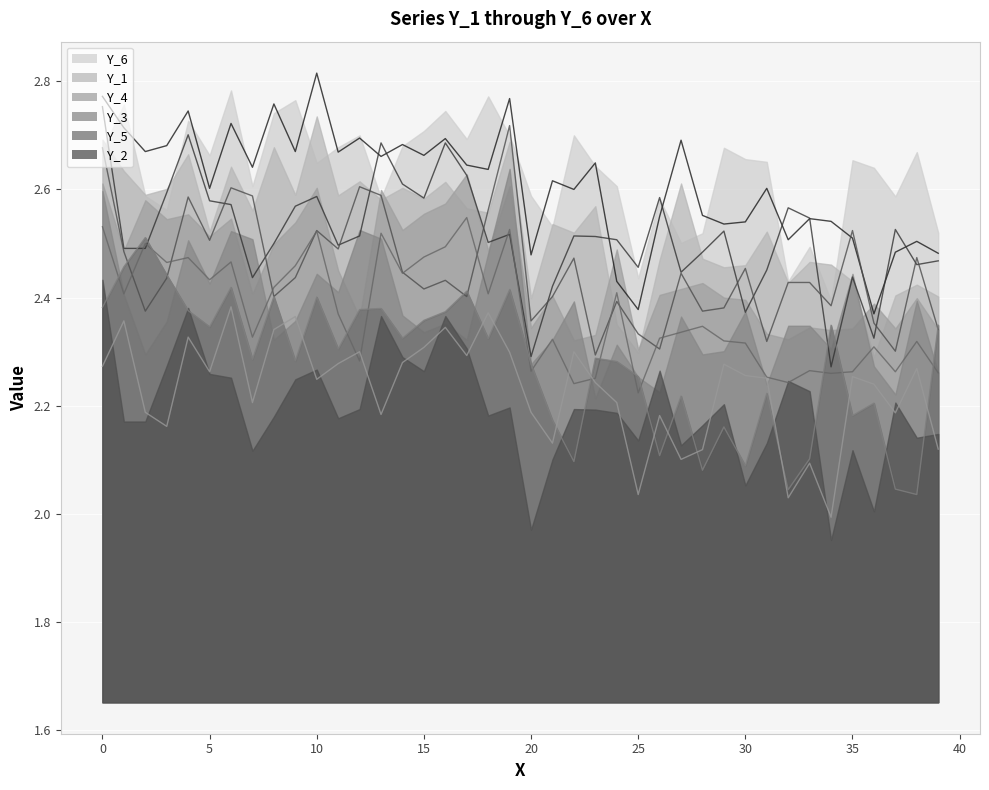

Reading right to left, list all the values displayed in this chart.

Y_1: 39=2.5	38=2.5	37=2.5	36=2.4	35=2.5	34=2.5	33=2.5	32=2.5	31=2.6	30=2.5	29=2.5	28=2.6	27=2.7	26=2.5	25=2.4	24=2.4	23=2.6	22=2.6	21=2.6	20=2.5	19=2.8	18=2.6	17=2.6	16=2.7	15=2.7	14=2.7	13=2.7	12=2.7	11=2.7	10=2.8	9=2.7	8=2.8	7=2.6	6=2.7	5=2.6	4=2.7	3=2.7	2=2.7	1=2.7	0=2.8
Y_2: 39=2.5	38=2.5	37=2.5	36=2.3	35=2.4	34=2.3	33=2.5	32=2.6	31=2.5	30=2.4	29=2.5	28=2.5	27=2.4	26=2.6	25=2.5	24=2.5	23=2.5	22=2.5	21=2.4	20=2.3	19=2.5	18=2.5	17=2.6	16=2.7	15=2.6	14=2.6	13=2.7	12=2.5	11=2.5	10=2.6	9=2.6	8=2.5	7=2.4	6=2.6	5=2.6	4=2.7	3=2.6	2=2.5	1=2.5	0=2.8
Y_3: 39=2.3	38=2.5	37=2.3	36=2.4	35=2.5	34=2.4	33=2.4	32=2.4	31=2.3	30=2.5	29=2.4	28=2.4	27=2.4	26=2.3	25=2.3	24=2.4	23=2.3	22=2.5	21=2.4	20=2.4	19=2.7	18=2.6	17=2.4	16=2.4	15=2.4	14=2.4	13=2.6	12=2.6	11=2.5	10=2.5	9=2.4	8=2.4	7=2.6	6=2.6	5=2.5	4=2.6	3=2.4	2=2.4	1=2.5	0=2.7
Y_4: 39=2.3	38=2.3	37=2.3	36=2.3	35=2.3	34=2.3	33=2.3	32=2.2	31=2.3	30=2.3	29=2.3	28=2.3	27=2.3	26=2.3	25=2.2	24=2.4	23=2.3	22=2.2	21=2.3	20=2.3	19=2.5	18=2.4	17=2.5	16=2.5	15=2.5	14=2.4	13=2.5	12=2.3	11=2.4	10=2.5	9=2.5	8=2.4	7=2.3	6=2.5	5=2.4	4=2.5	3=2.5	2=2.5	1=2.4	0=2.5
Y_5: 39=2.3	38=2.0	37=2.0	36=2.2	35=2.2	34=2.3	33=2.1	32=2.0	31=2.2	30=2.1	29=2.2	28=2.1	27=2.2	26=2.1	25=2.3	24=2.3	23=2.3	22=2.1	21=2.2	20=2.3	19=2.4	18=2.3	17=2.4	16=2.4	15=2.4	14=2.3	13=2.4	12=2.4	11=2.3	10=2.4	9=2.3	8=2.4	7=2.3	6=2.4	5=2.3	4=2.4	3=2.4	2=2.5	1=2.5	0=2.4
Y_6: 39=2.1	38=2.3	37=2.2	36=2.2	35=2.3	34=2.0	33=2.1	32=2.0	31=2.3	30=2.3	29=2.3	28=2.1	27=2.1	26=2.2	25=2.0	24=2.2	23=2.2	22=2.3	21=2.1	20=2.2	19=2.3	18=2.4	17=2.3	16=2.3	15=2.3	14=2.3	13=2.2	12=2.3	11=2.3	10=2.2	9=2.4	8=2.3	7=2.2	6=2.4	5=2.3	4=2.3	3=2.2	2=2.2	1=2.4	0=2.3